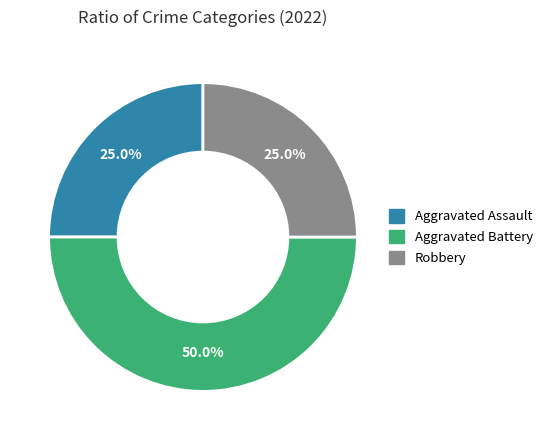

What percentage do Aggravated Battery and Robbery together represent?

75.0%